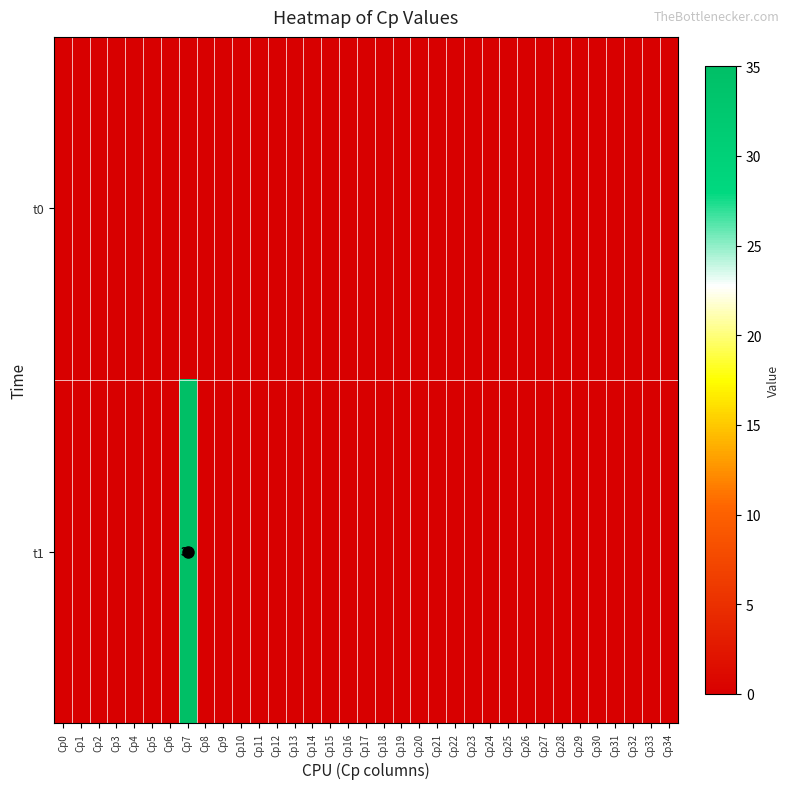

Rank the series by their maximum value, from lowest to highest.

t0, t1